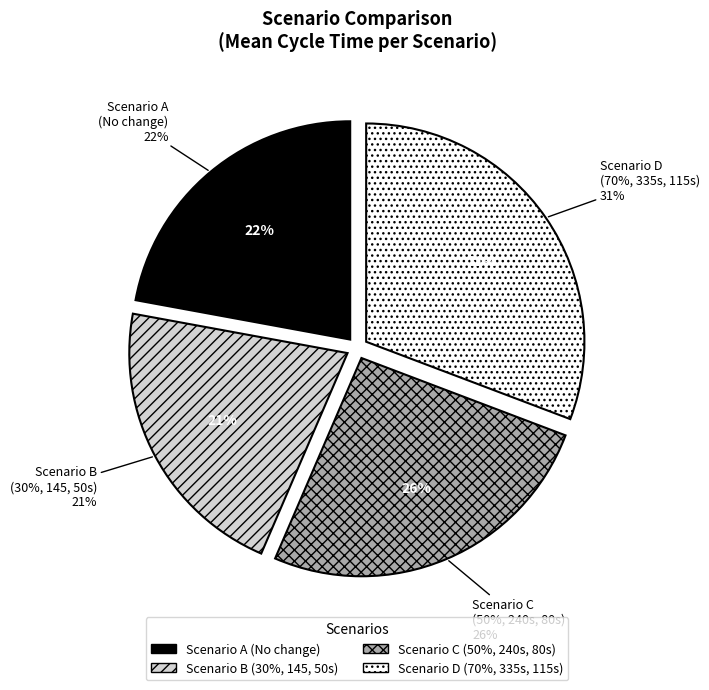

Is there any slice that represents more than half of the pie?

No